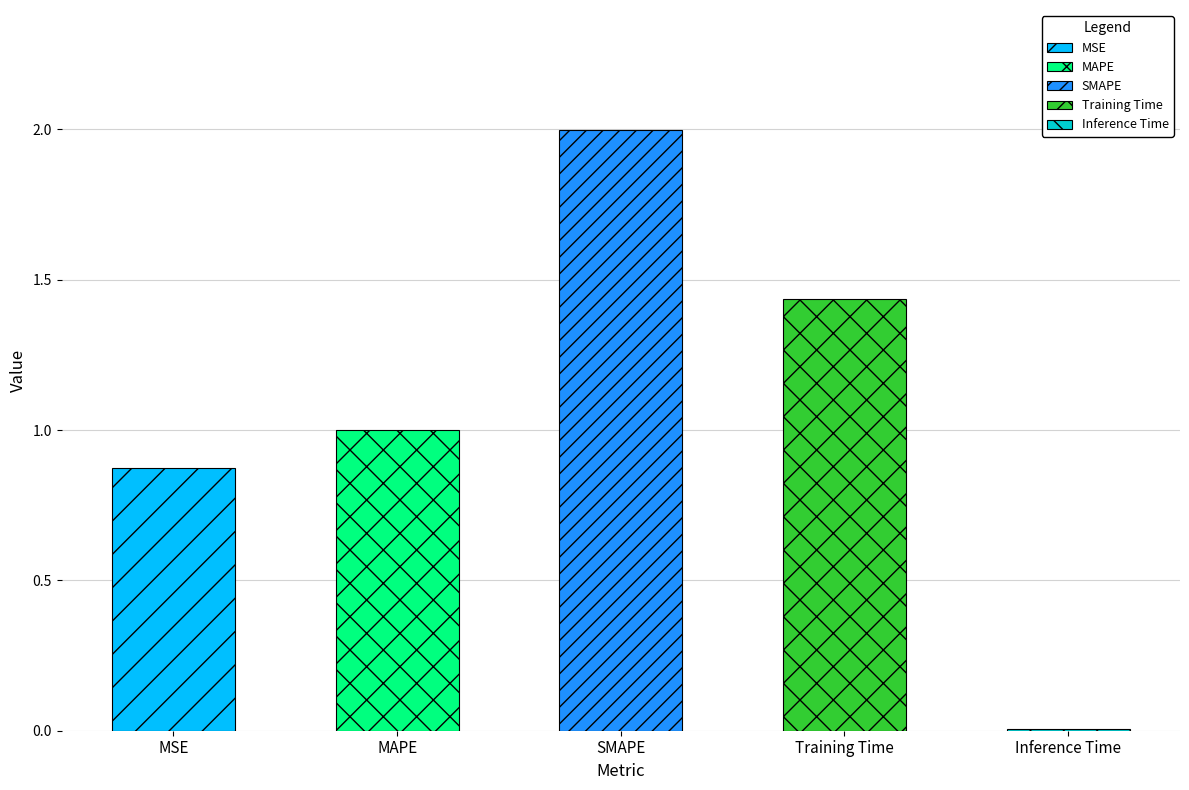

Rank the categories by value from lowest to highest.

Inference Time, MSE, MAPE, Training Time, SMAPE